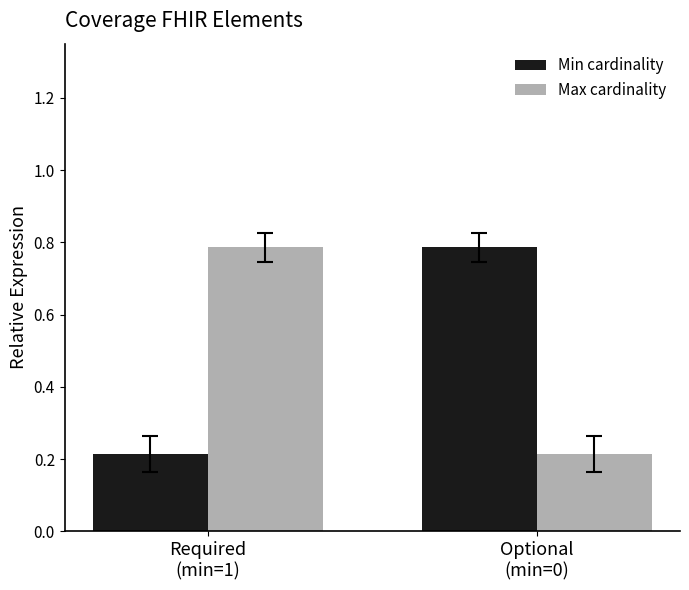

What is the label of the 1st bar from the left?

Required
(min=1)